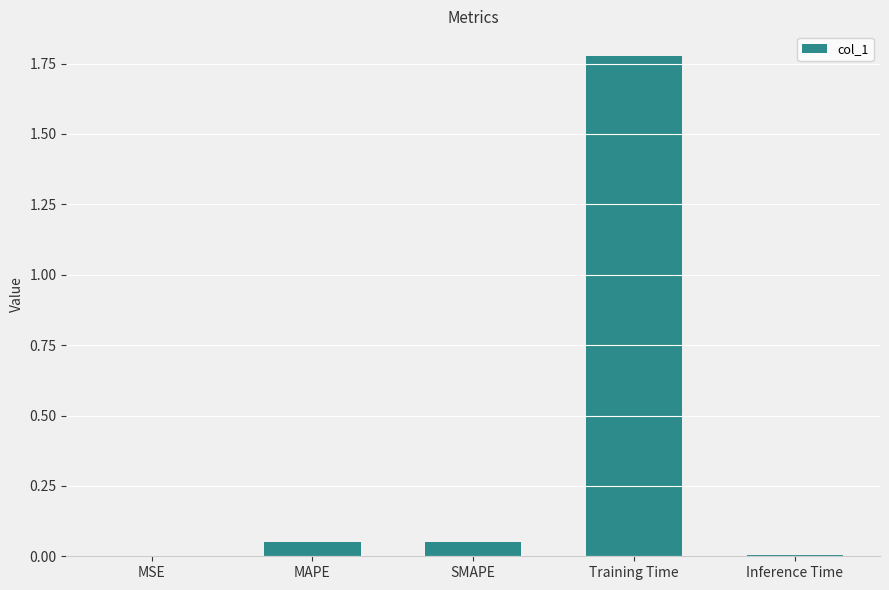

True or false: the data shows 0.0 at MSE.

True